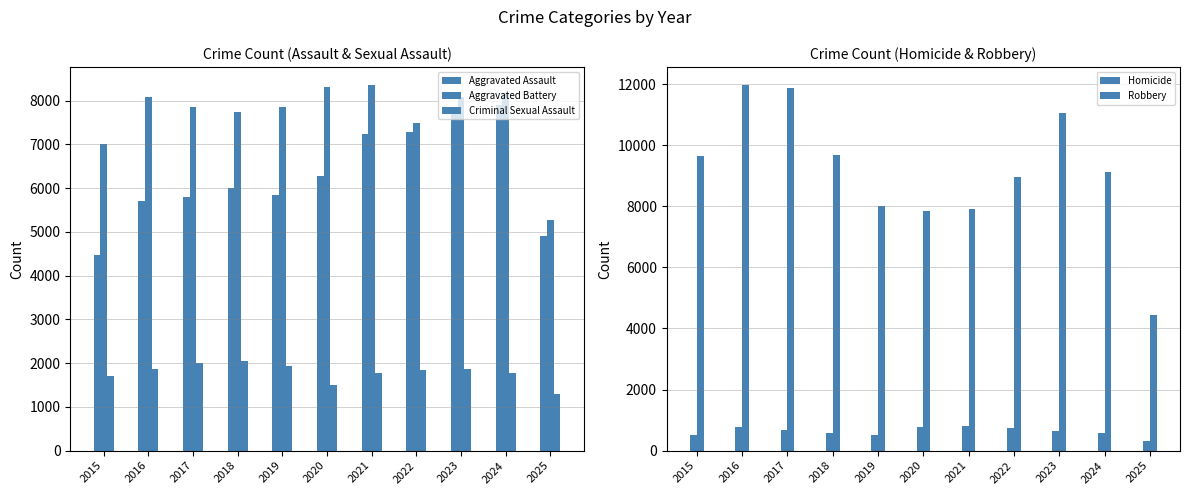

Which series has the largest range (max minus min)?

Robbery